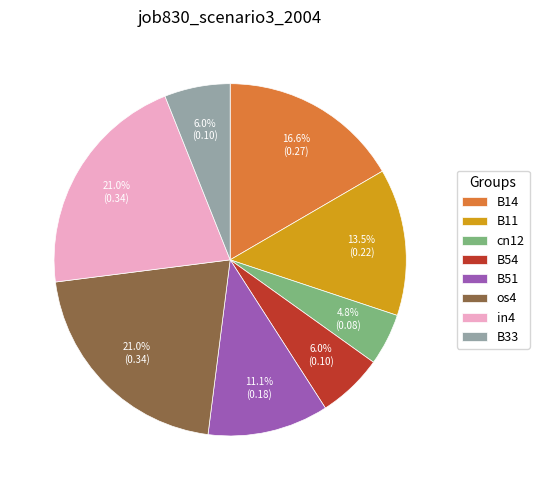

Is it true that in4 is 7% of the pie?

False